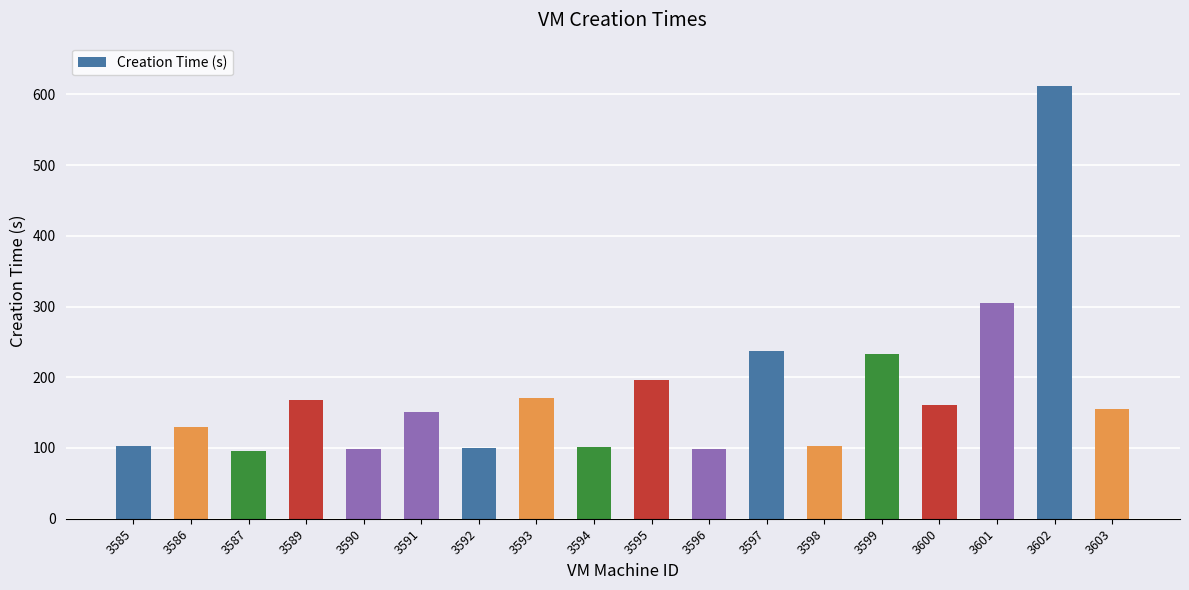

What is the greatest value displayed?

611.9